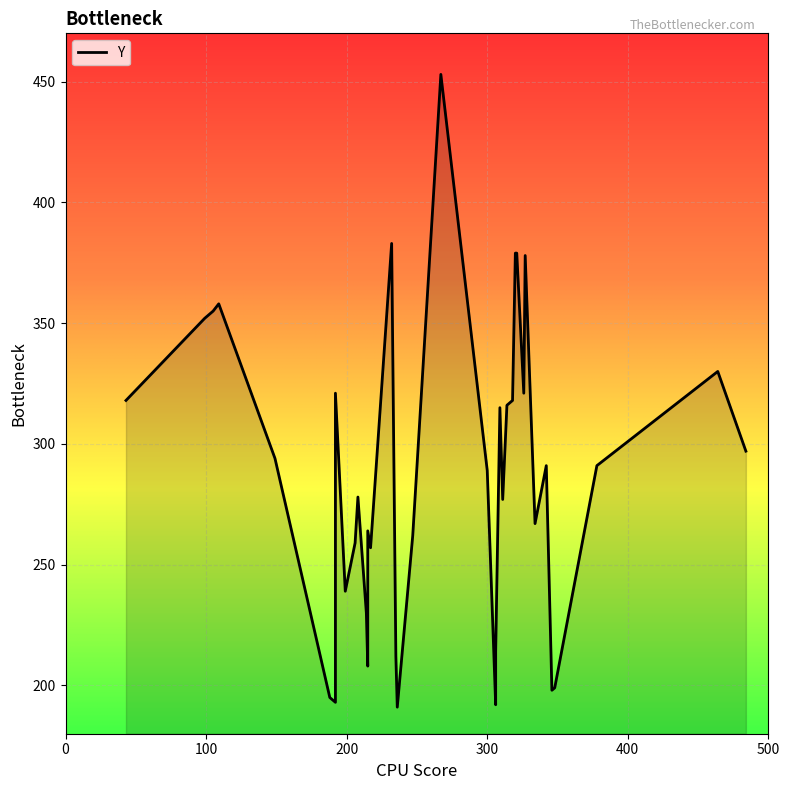

Which category has the lowest value across all series?

236